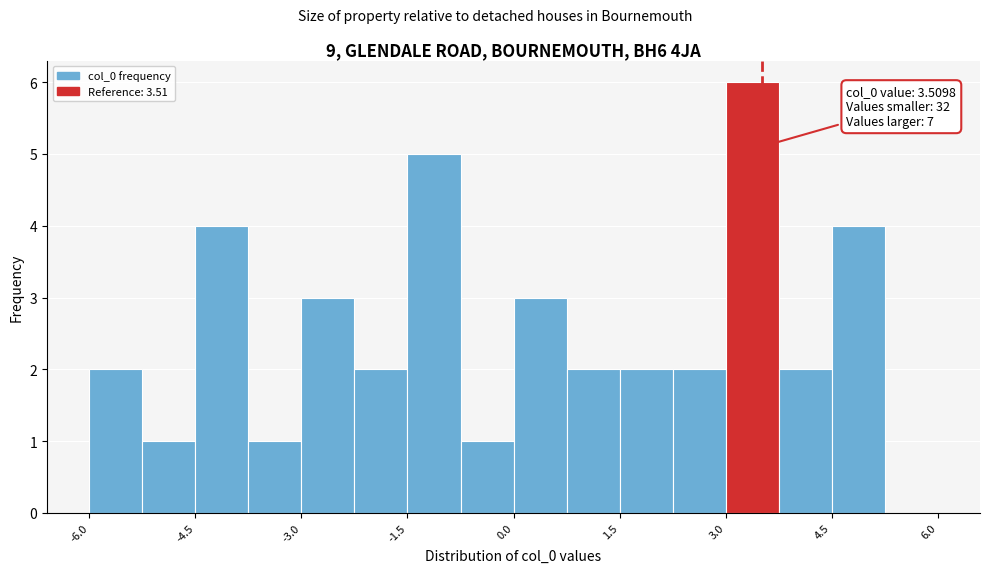

Read against the x-axis, roughly where is the centre of the tallest bar?

3.4